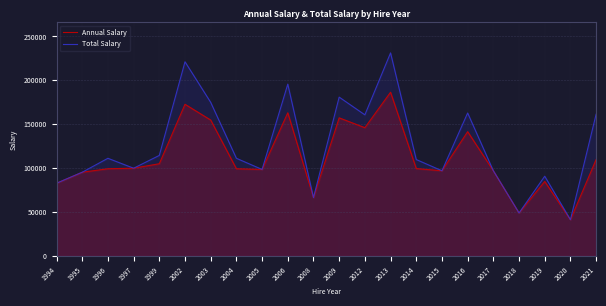

How many values in the Annual Salary series exceed 99575?

10